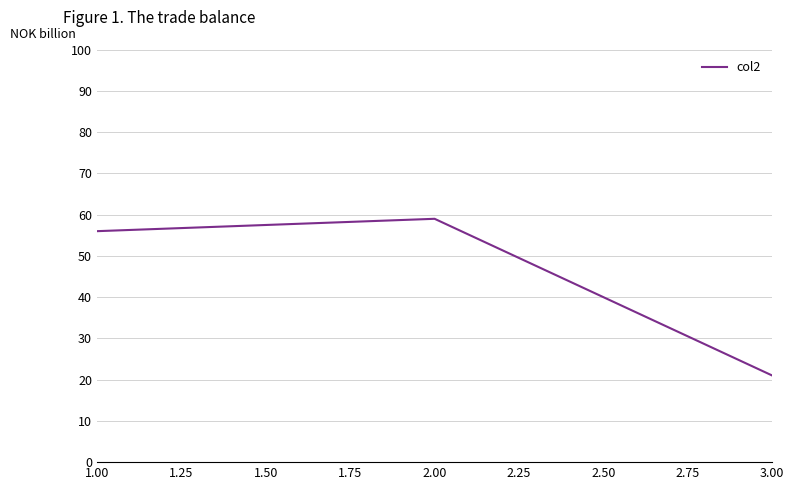

True or false: the data shows 59 at 2.00.

True